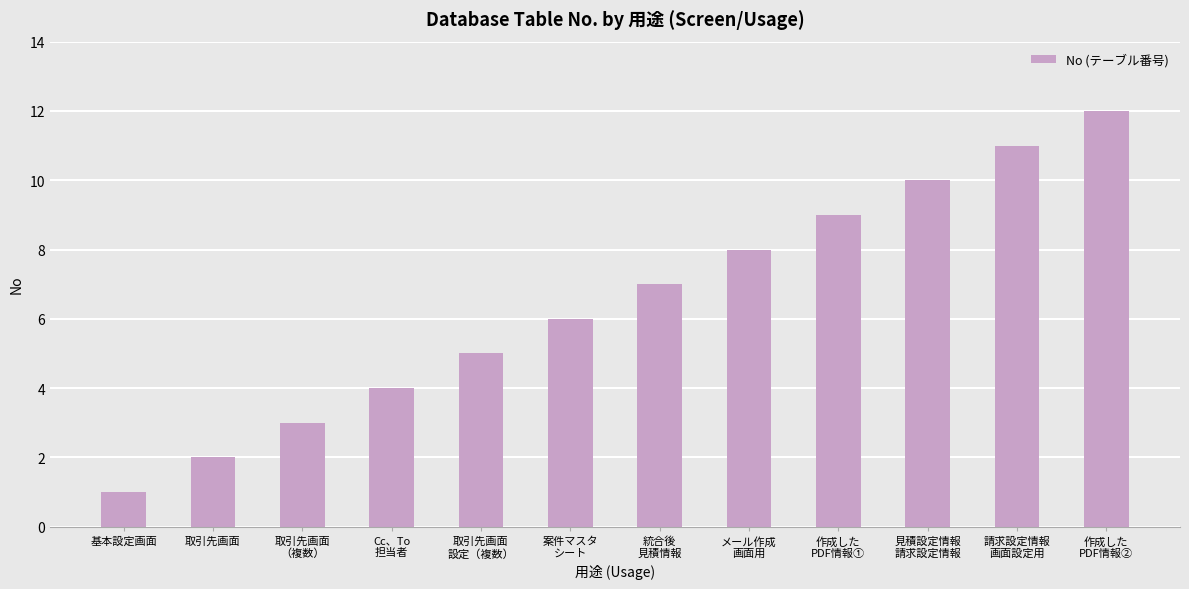

Which label corresponds to the largest value in the chart?

作成した
PDF情報②